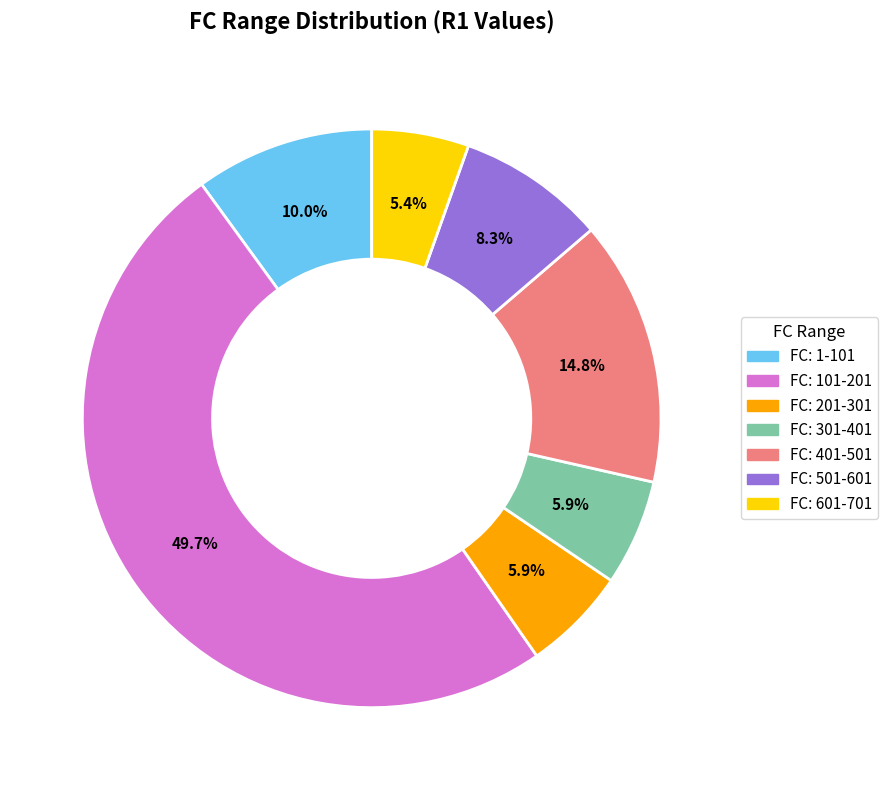

True or false: FC: 601-701 accounts for 16% of the total.

False